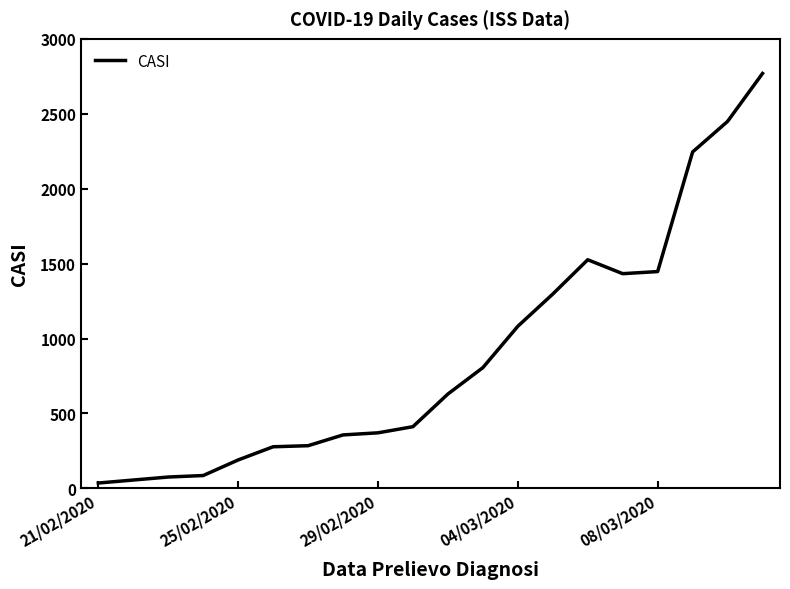

What is the greatest value displayed?

2769